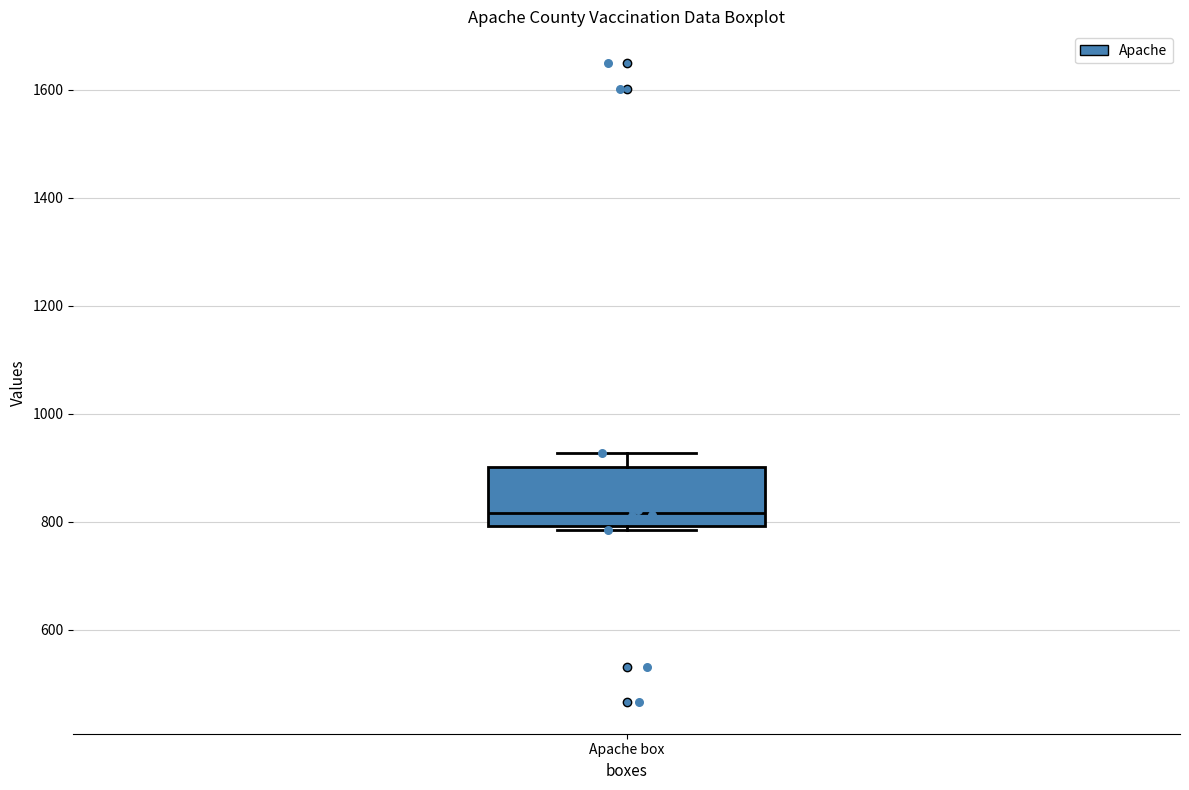

Where is the lower edge of the box for Apache box on the y-axis? The values are not printed on the chart, so give them approximately, as read against the axis.

800